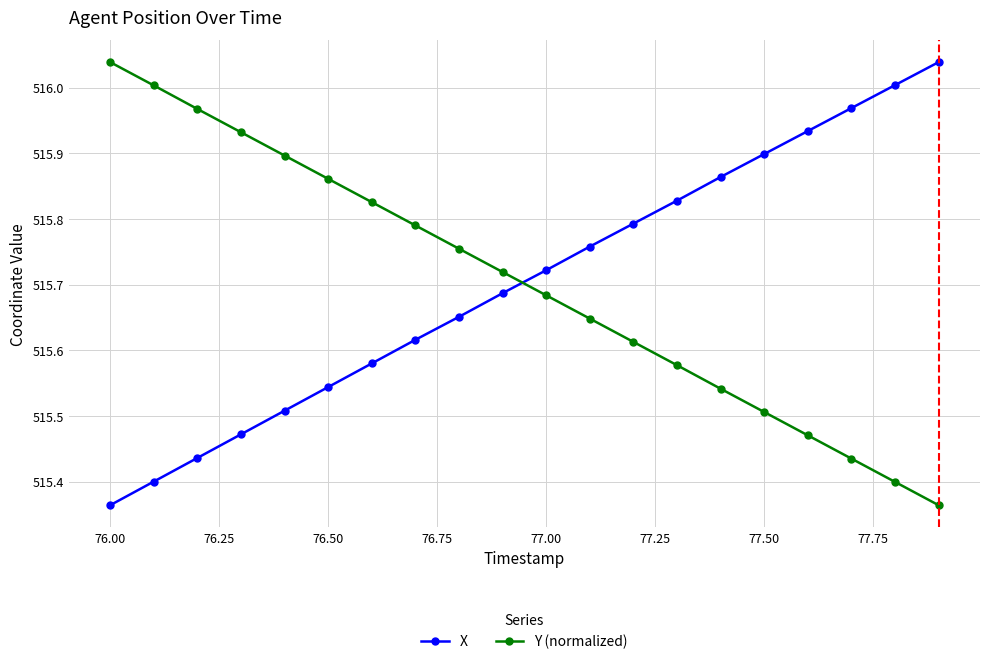

How many times do X and Y (normalized) cross each other?

1